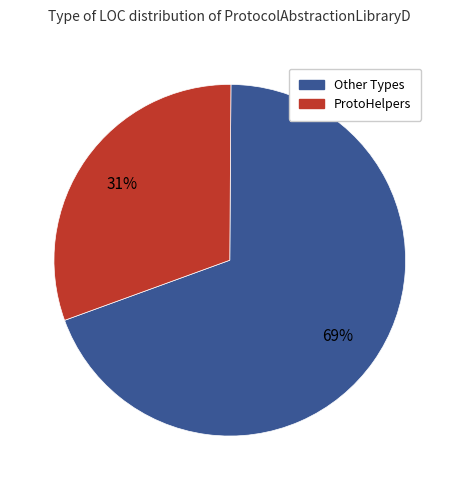

Does any single category account for the majority?

Yes